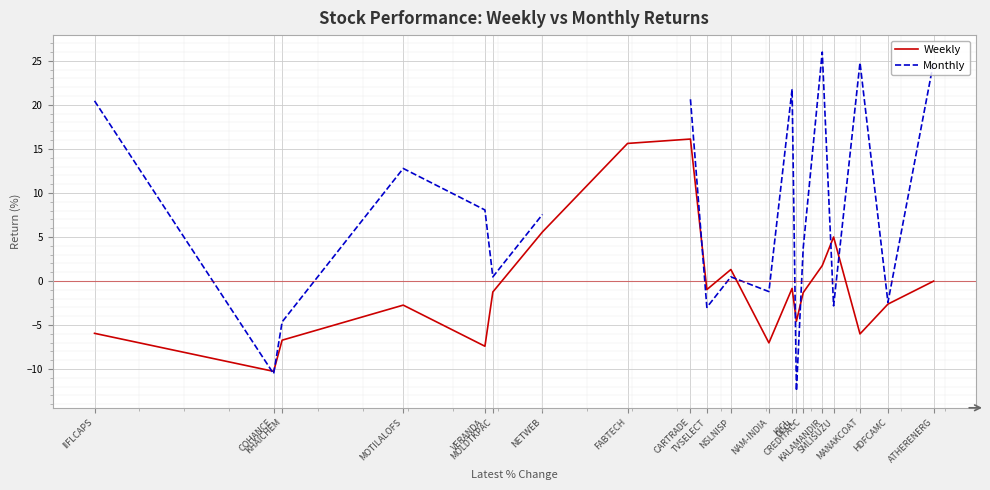

What are all the series names shown in the legend?

Weekly, Monthly